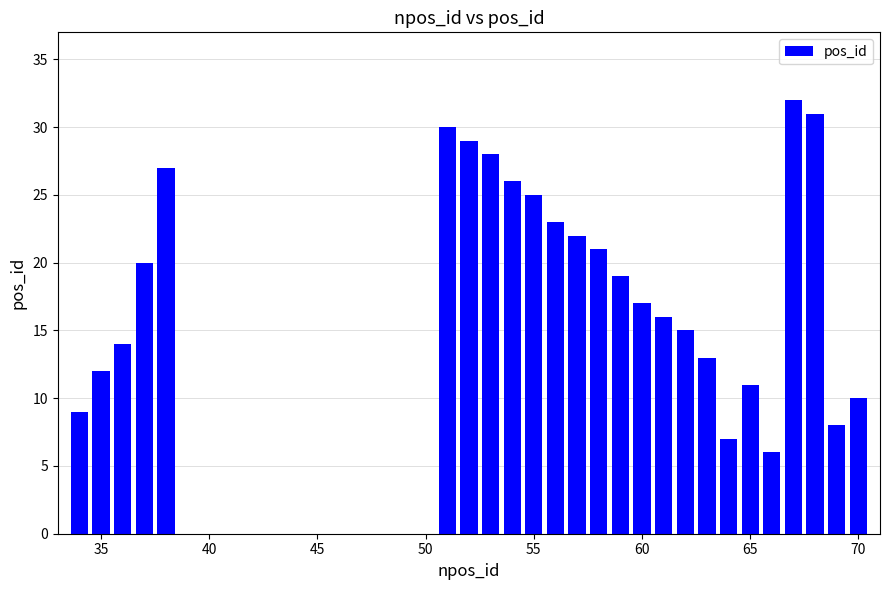

What is the difference between the maximum and minimum values?

26